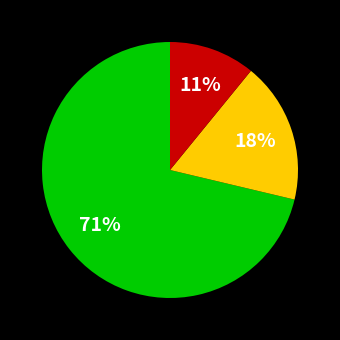

Is there any slice that represents more than half of the pie?

Yes